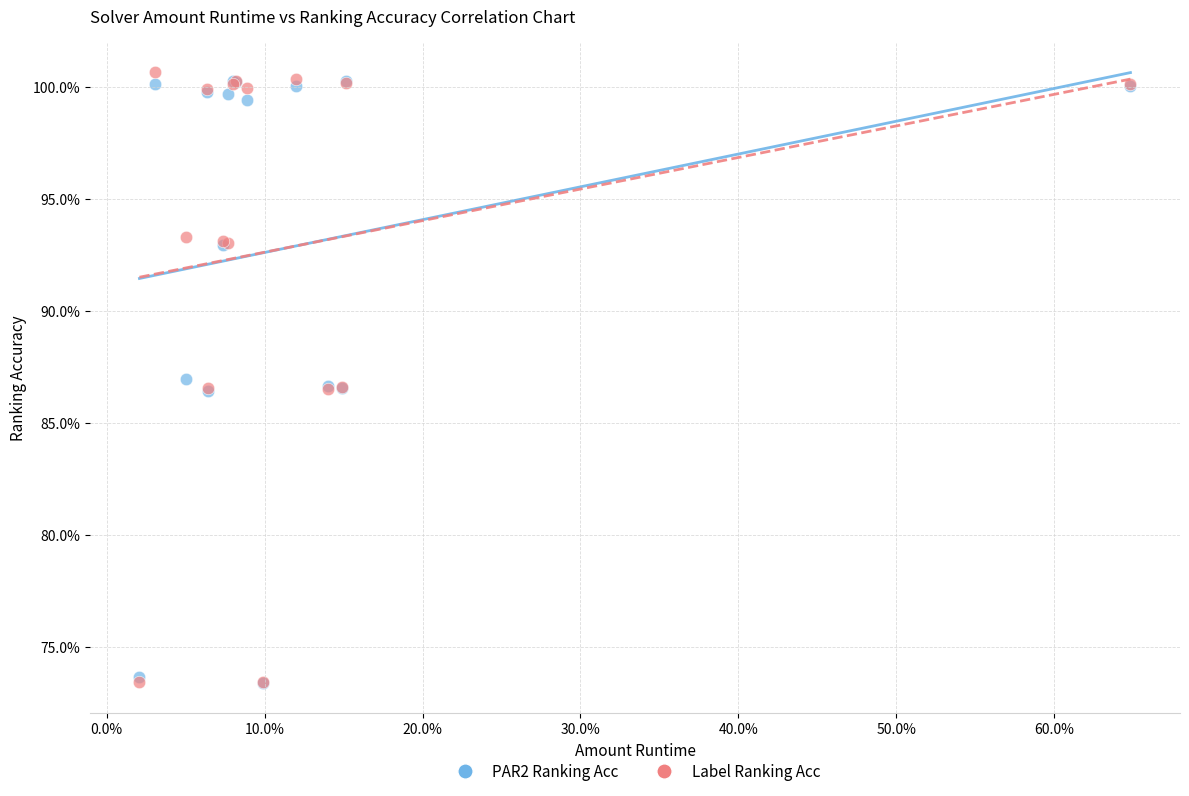

Which series has the largest Y range (max minus min)?

Label Ranking Acc